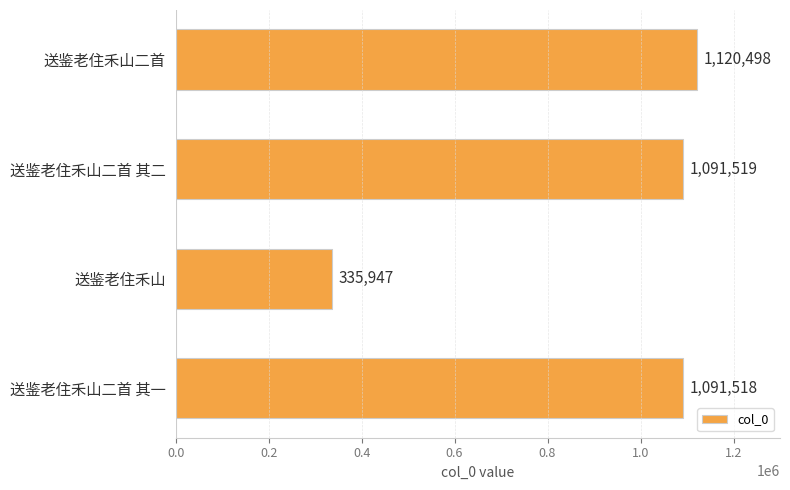

Count the number of data series in this chart.

1